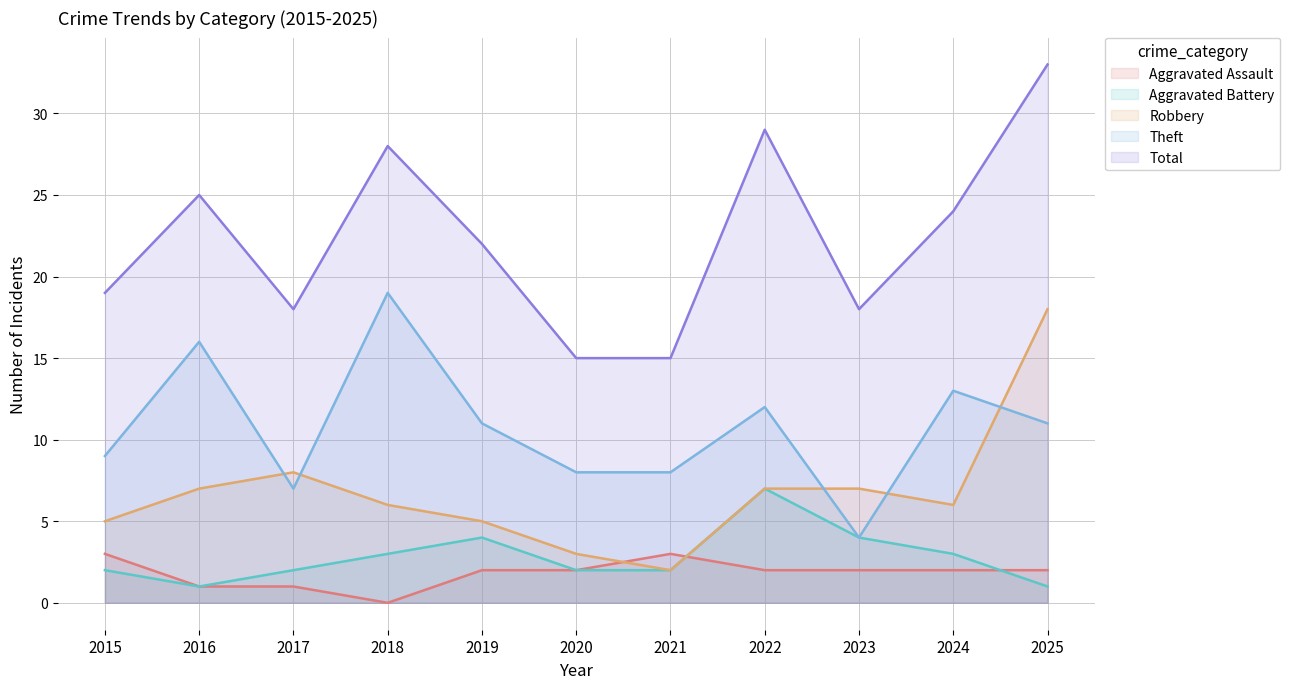

Where is the first local minimum for Aggravated Battery?

2016